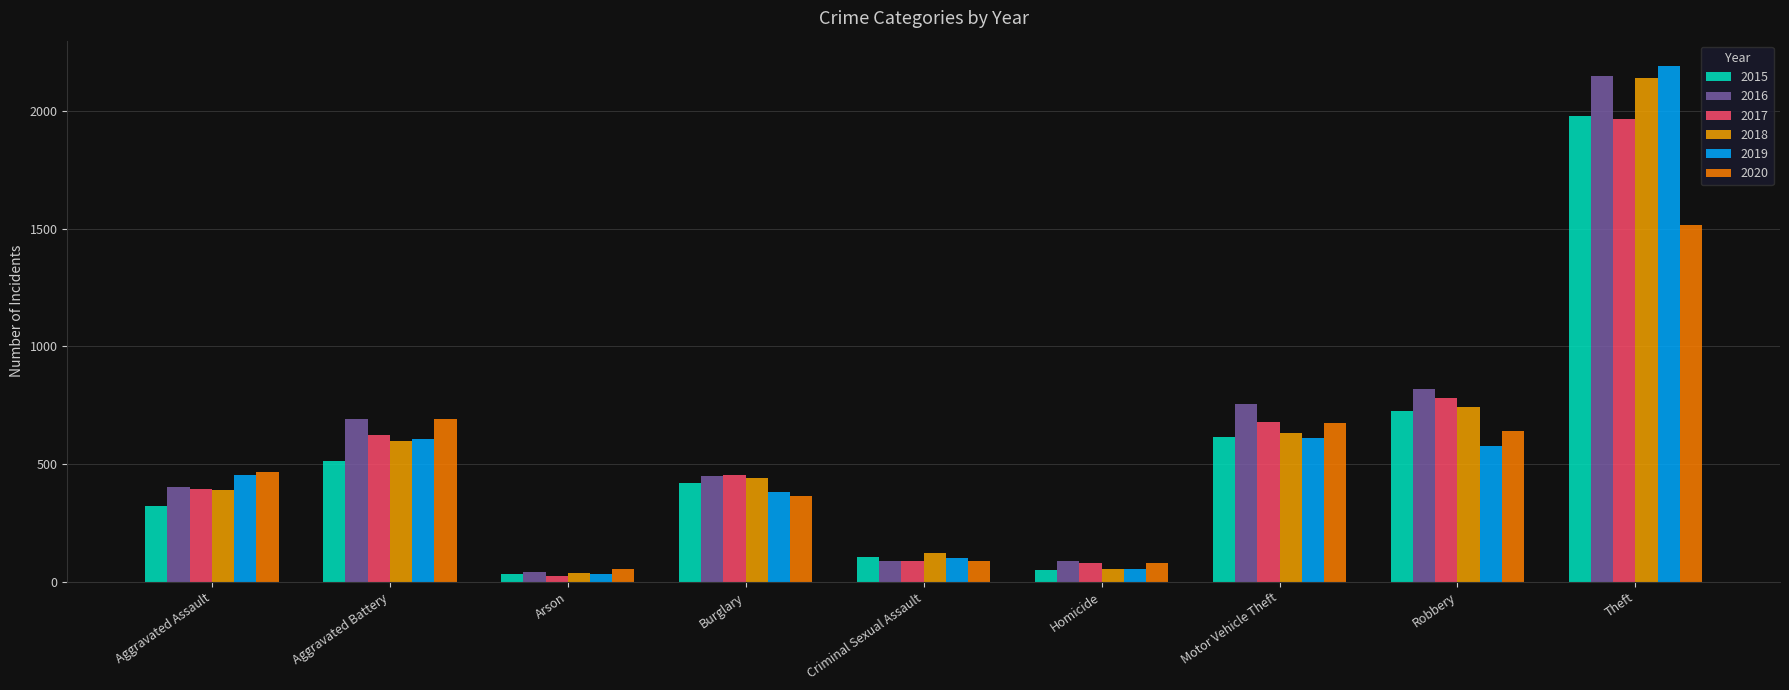

Where does the 2017 series first go above 453?

Aggravated Battery